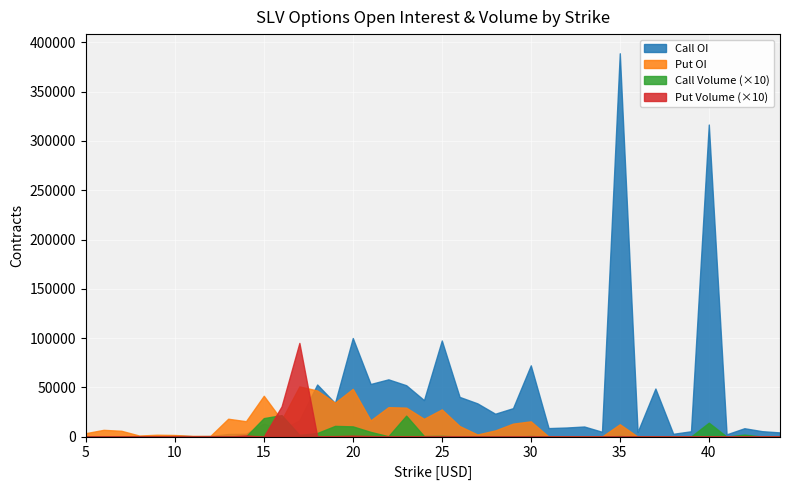

The value of Call OI at 5 is 684. True or false?

False